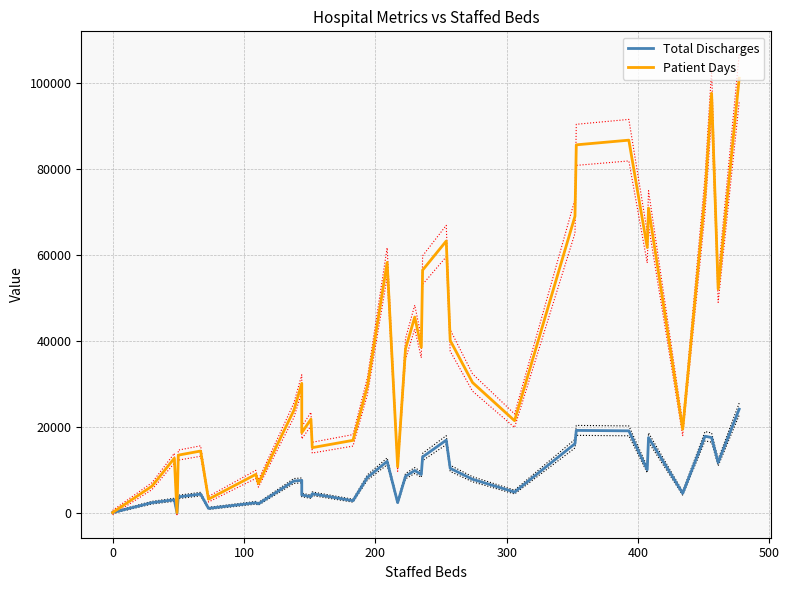

What is the difference between the maximum and minimum values in the Total Discharges series?

24080